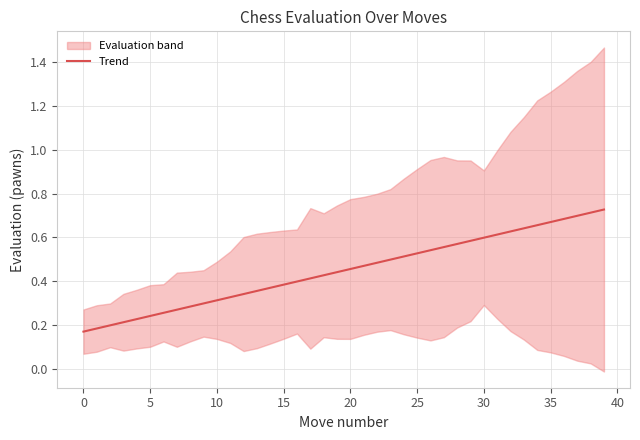

The value of Trend at 35 is 0.3. True or false?

False